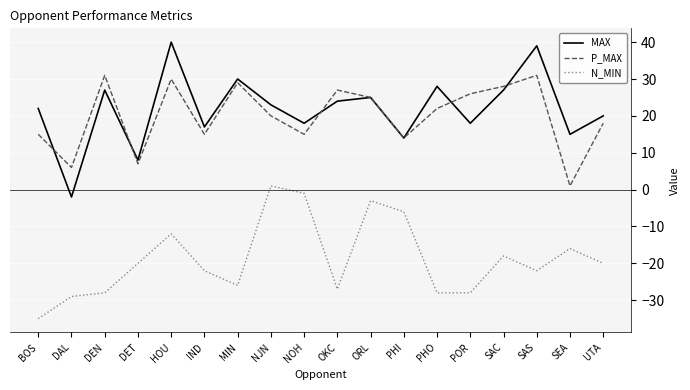

At which category does N_MIN reach its first local valley?

MIN